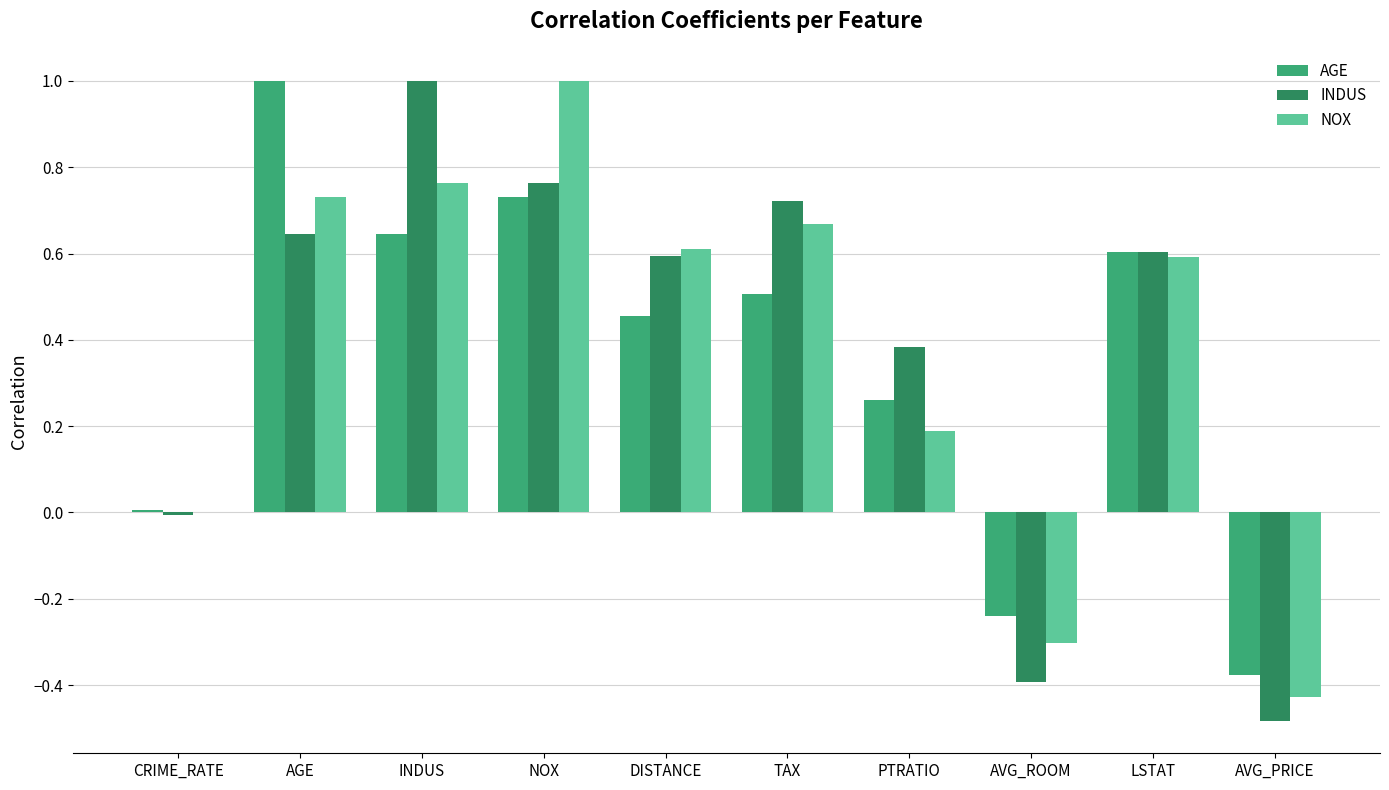

What is the total value across all series at AVG_PRICE?

-1.3